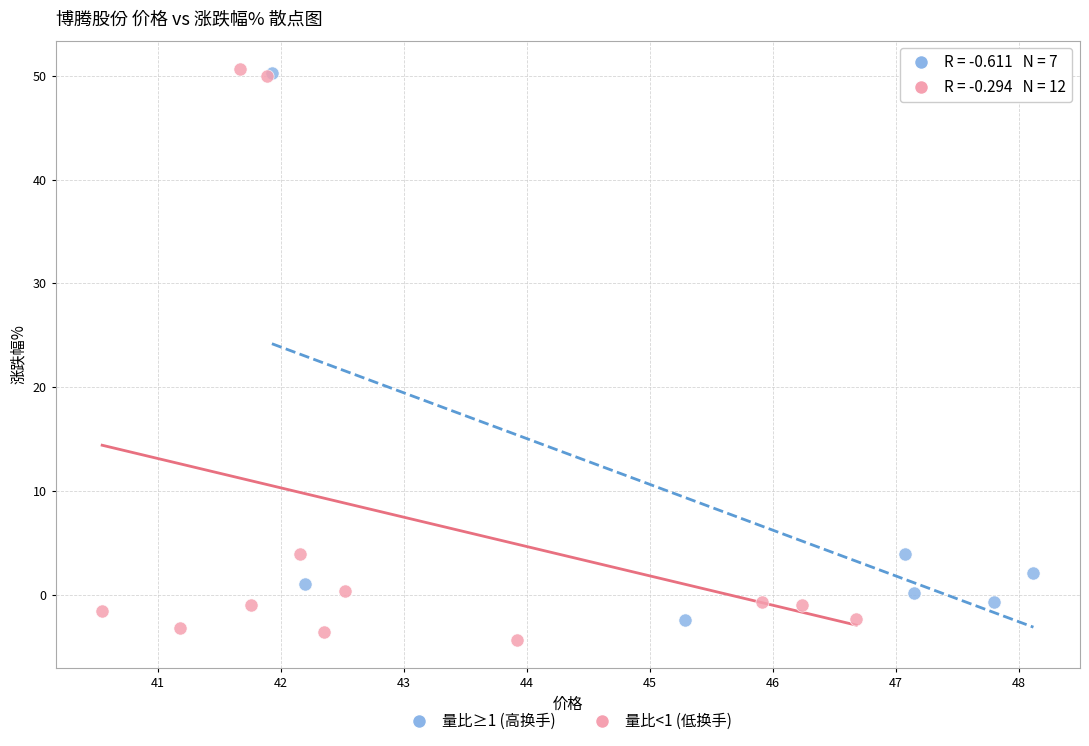

Which series has the largest Y range (max minus min)?

量比<1 (低换手)